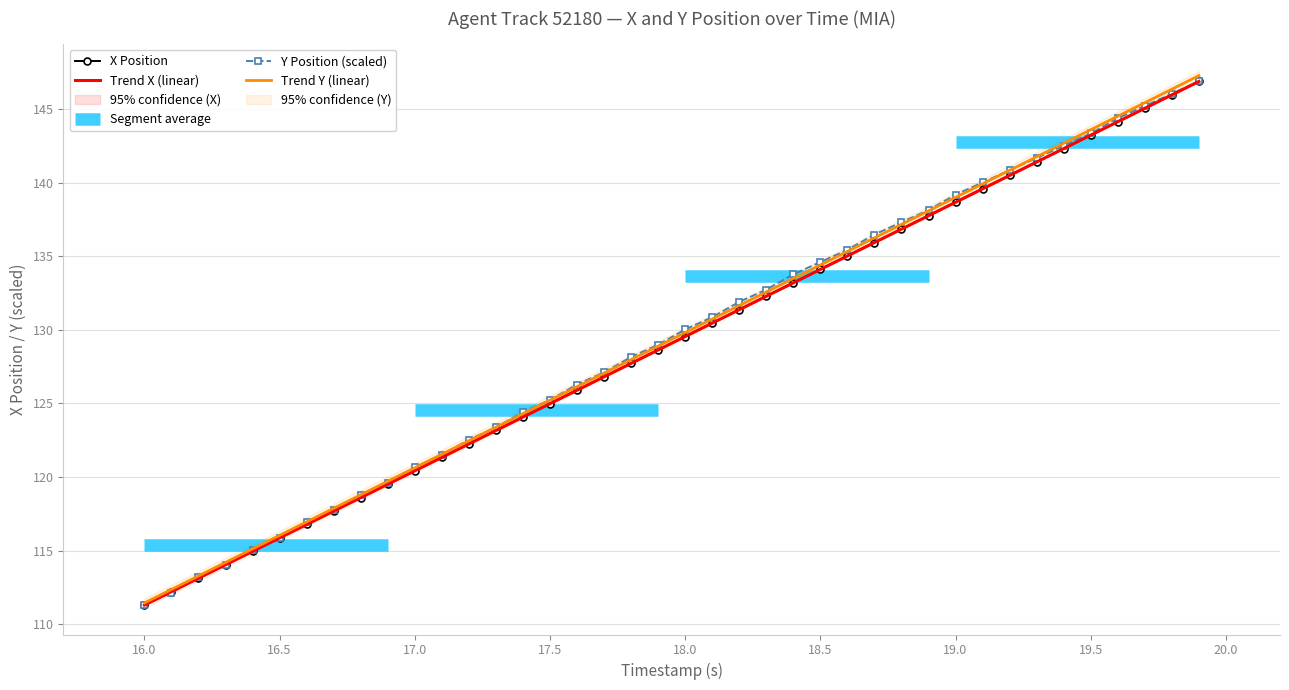

What is the sum of the Trend Y (linear) values at 18.0 and 19.5?

273.4